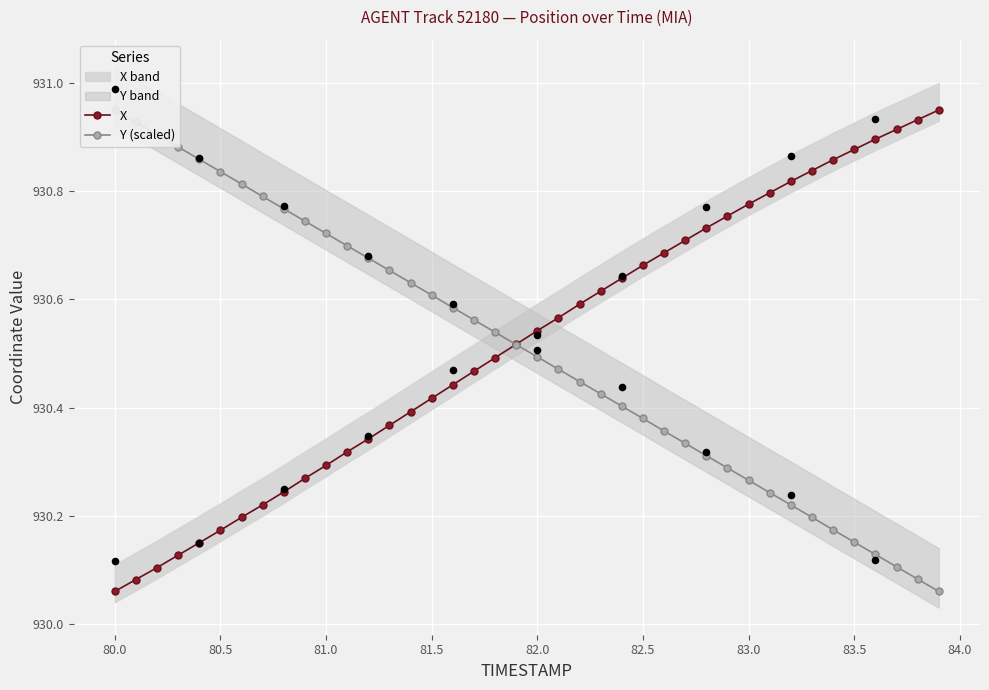

Is the value of Y (scaled) at 36 greater than the value of X at 28?

No